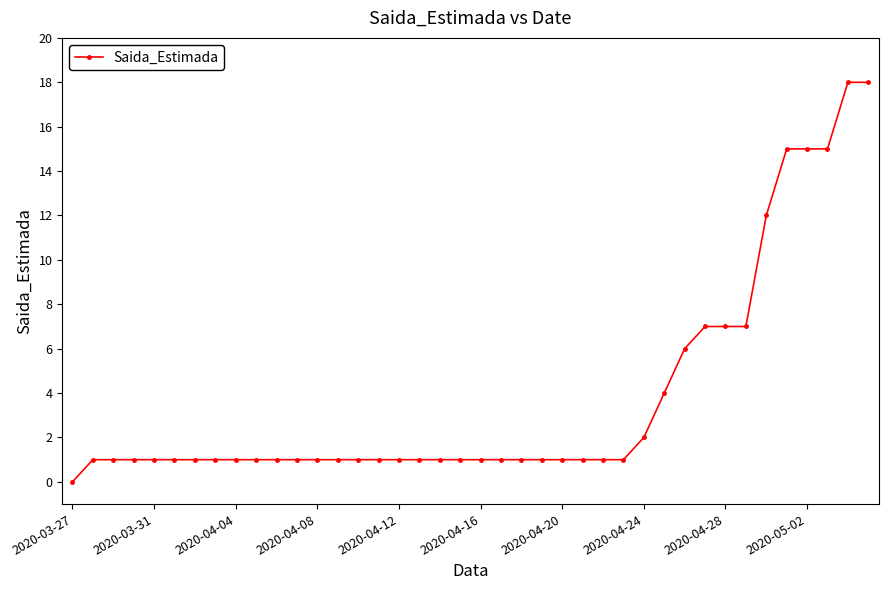

What is the sum of all values?

153